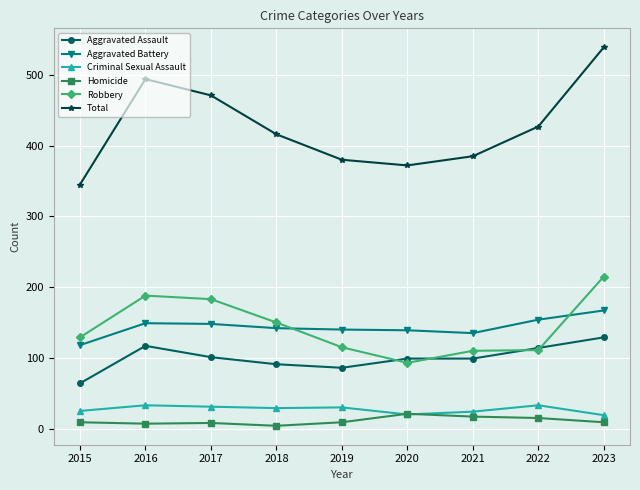

True or false: Homicide and Aggravated Battery intersect in this chart.

False